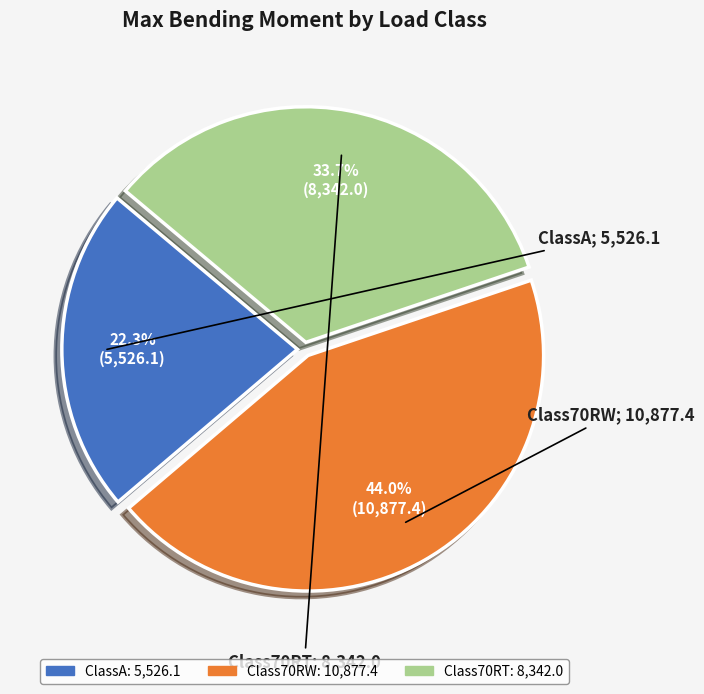

How many segments does this pie chart have?

3